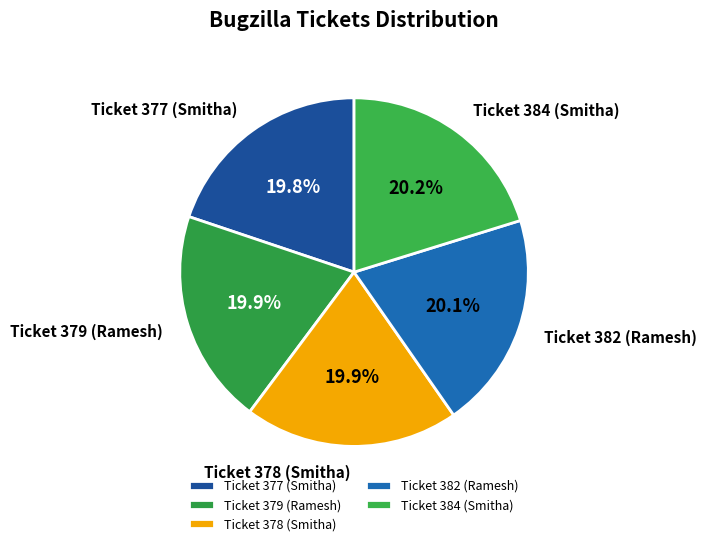

Approximately how many times larger is the value at Ticket 384 (Smitha) compared to Ticket 379 (Ramesh)?

1.0